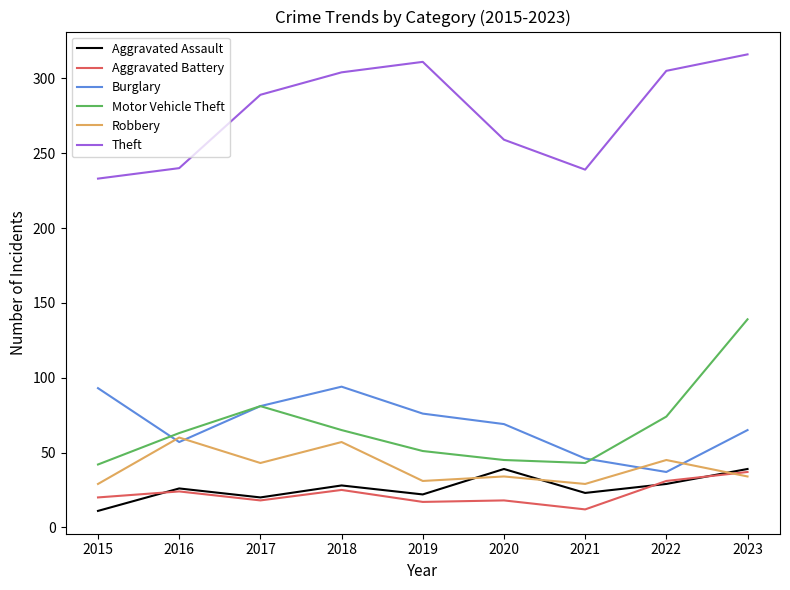

Where is the first local minimum for Theft?

2021